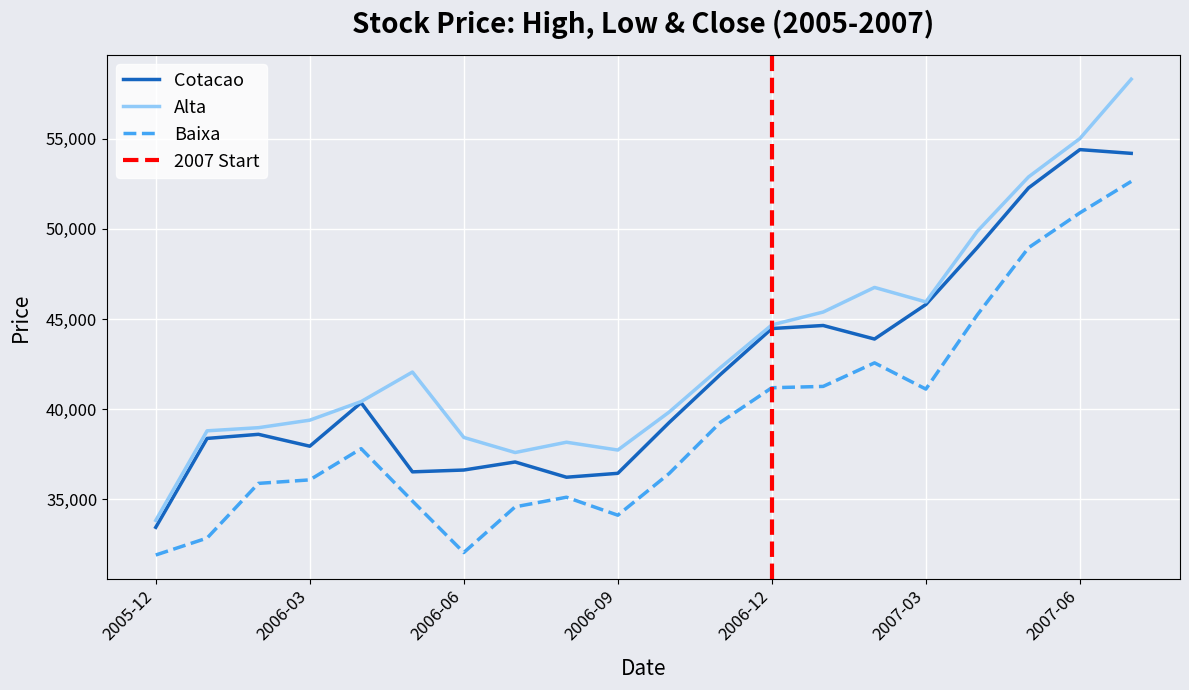

What is the highest value of the Alta series?

58293